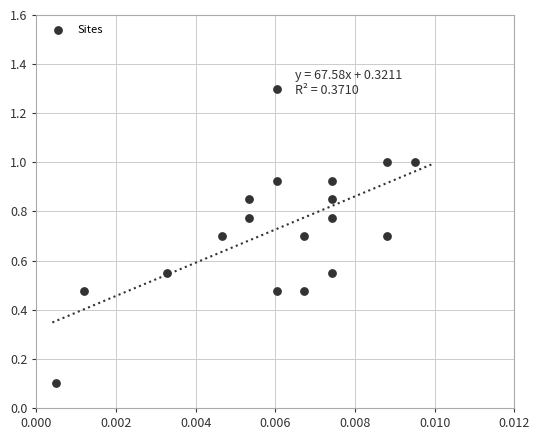

What is the range of Y values (max minus min)?

1.2